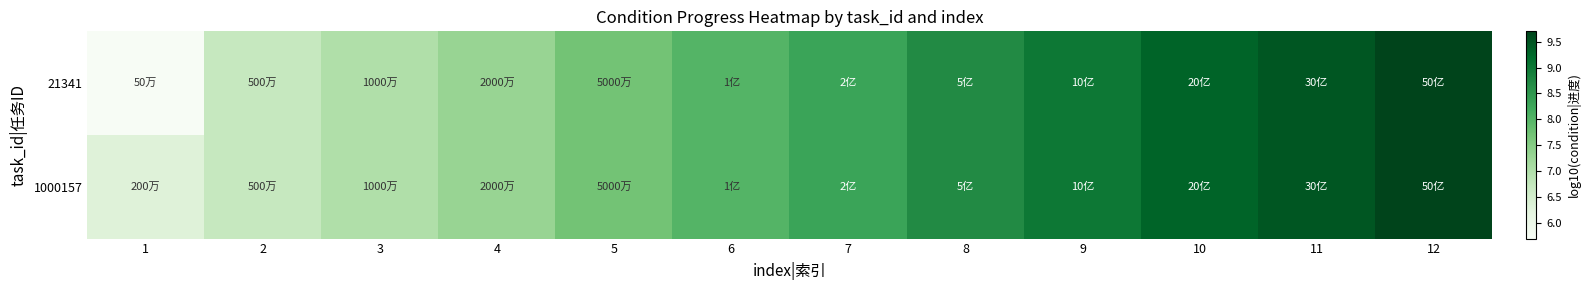

Which series has the largest range (max minus min)?

21341